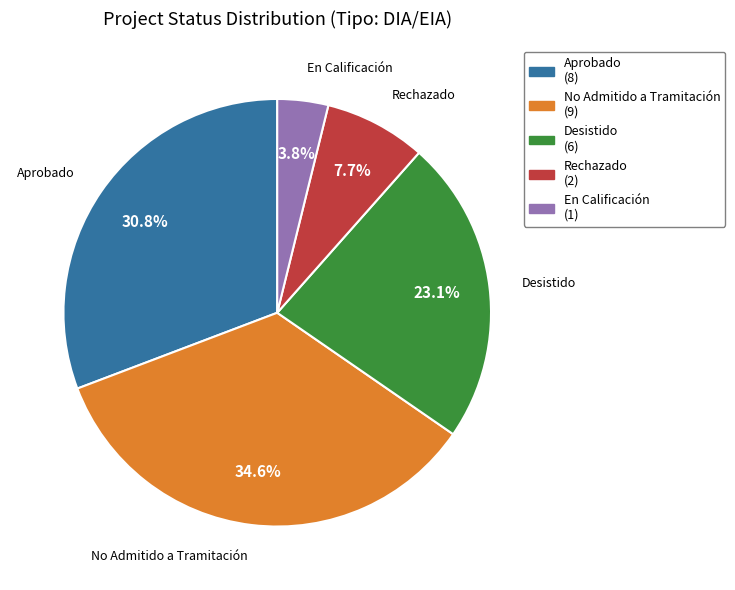

Does Desistido account for over 50% of the chart?

No